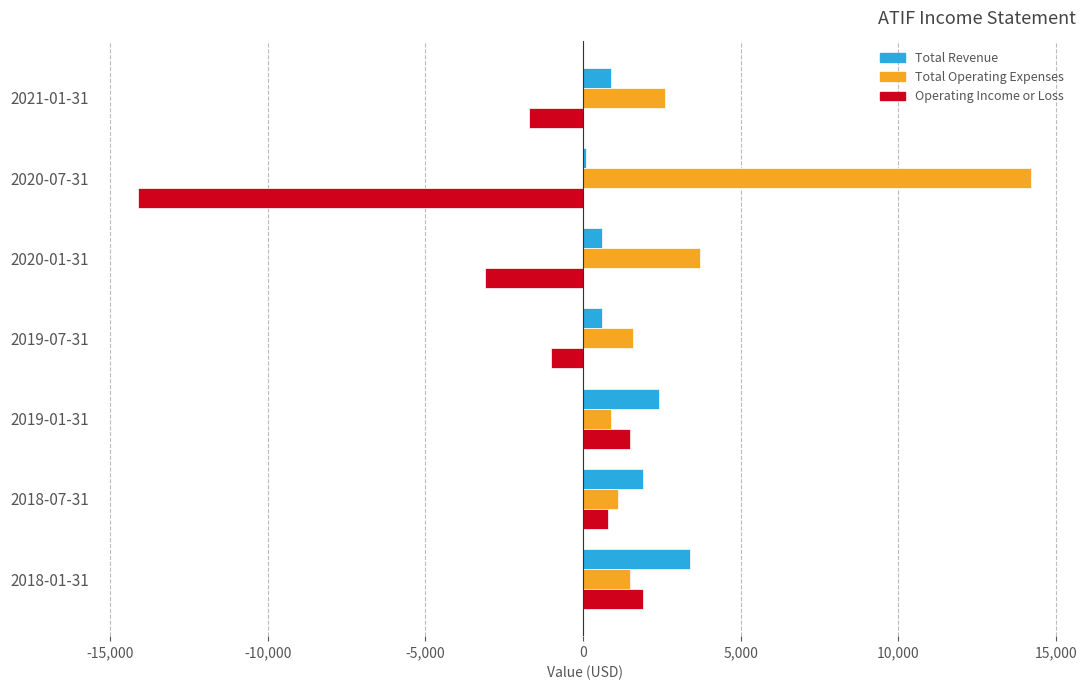

Which series has the widest spread of values?

Operating Income or Loss